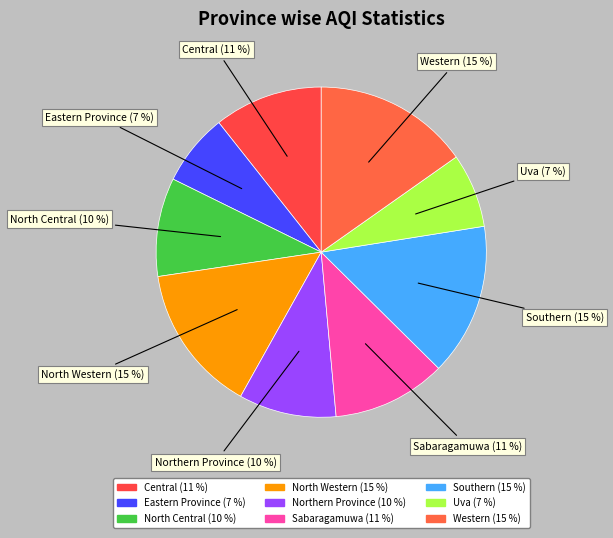

How many slices are in this pie chart?

9